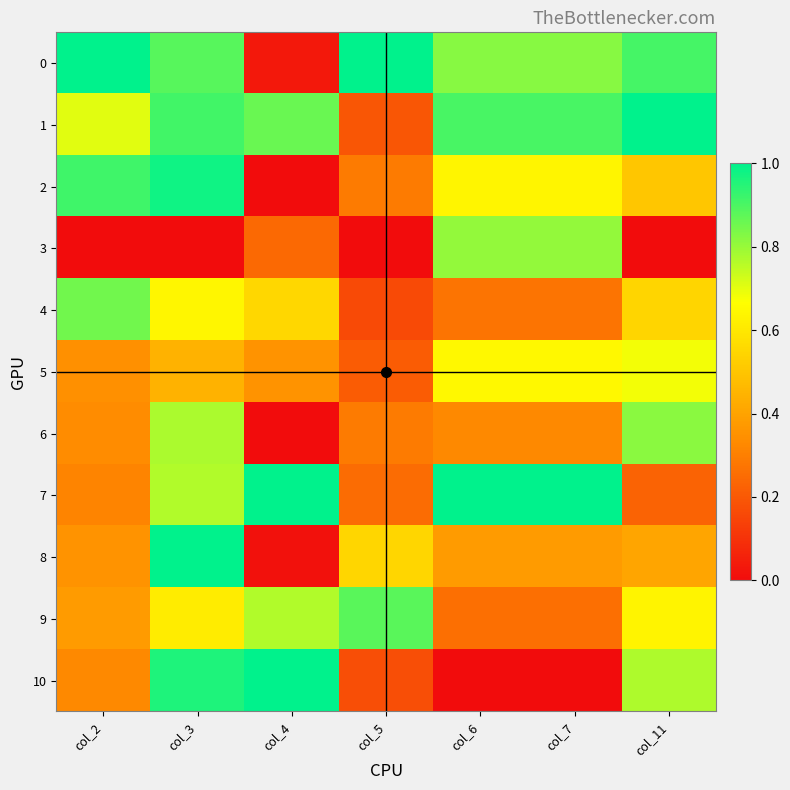

At how many categories does at least one series exceed 0?

7